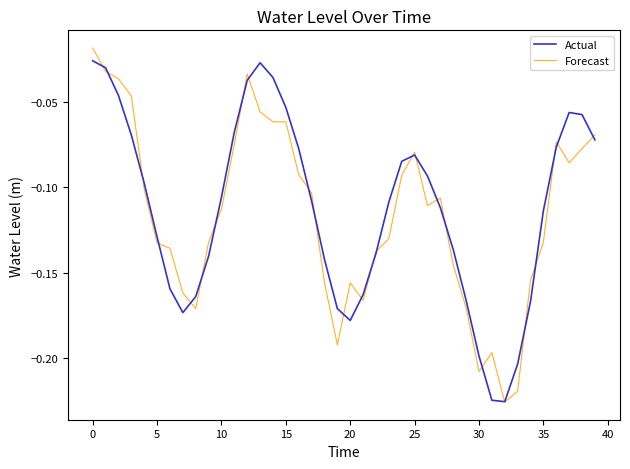

How many times do Actual and Forecast cross each other?

26